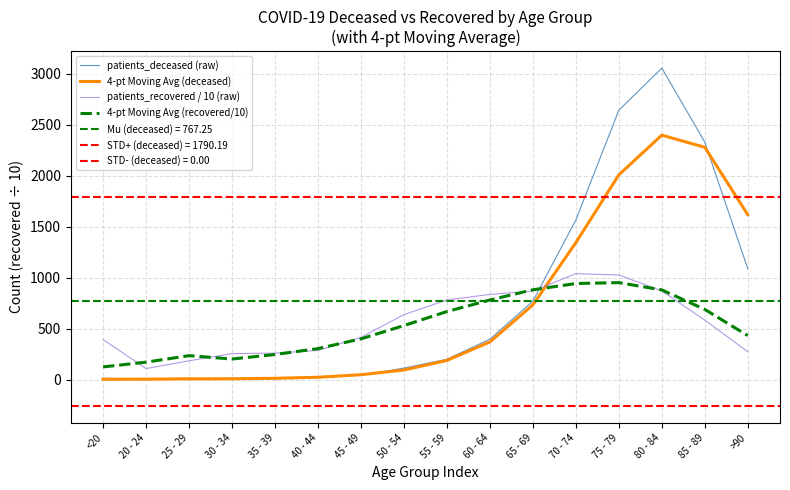

Is the value of 4-pt Moving Avg (recovered/10) at 70 - 74 greater than the value of 4-pt Moving Avg (deceased) at 30 - 34?

Yes